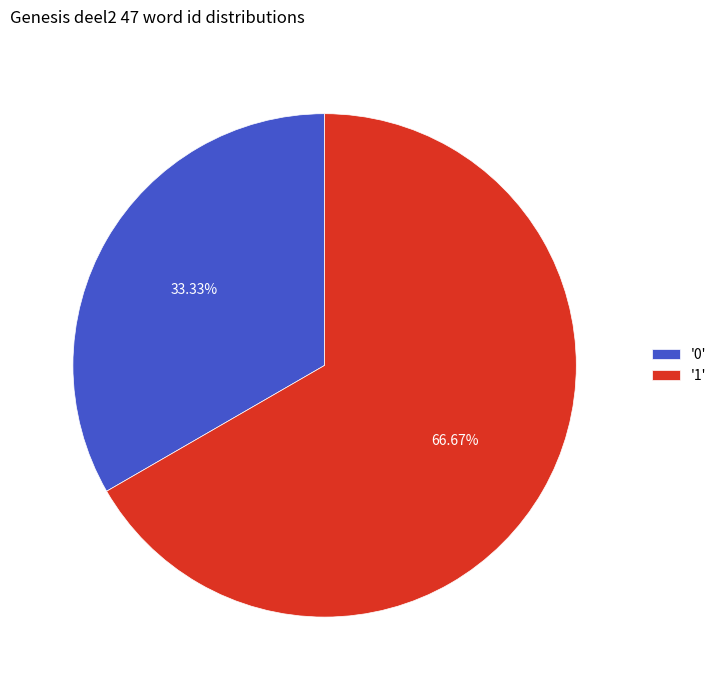

Which slice represents more than half of the pie?

'1'